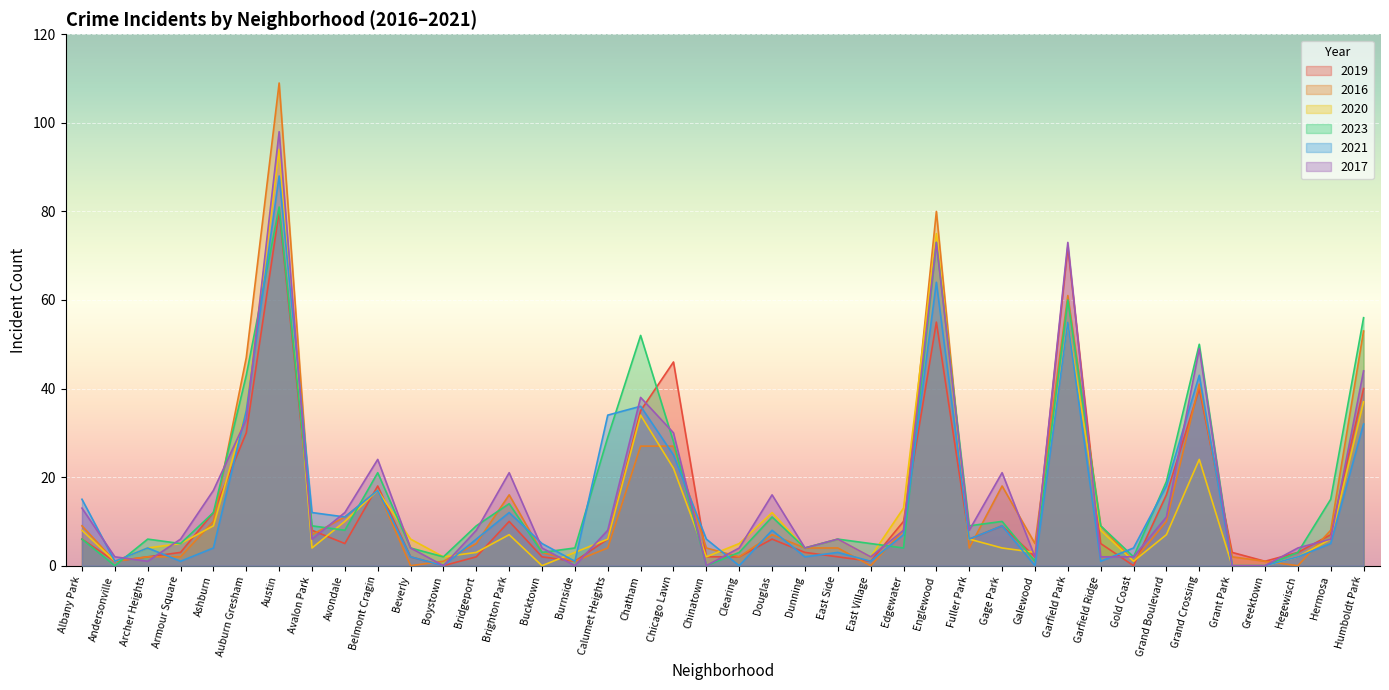

Does the chart display data point markers on the line(s)?

No